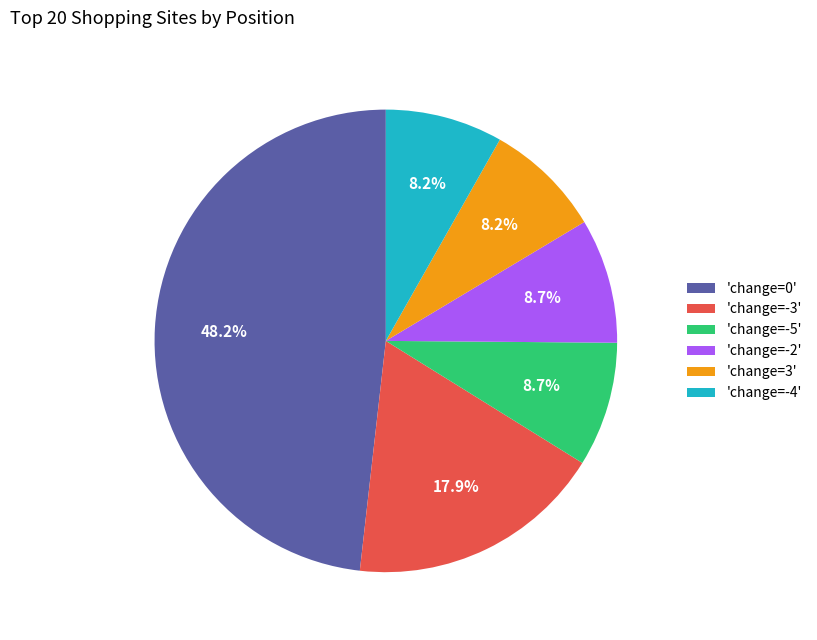

What percentage is NOT represented by 'change=0'?

51.8%